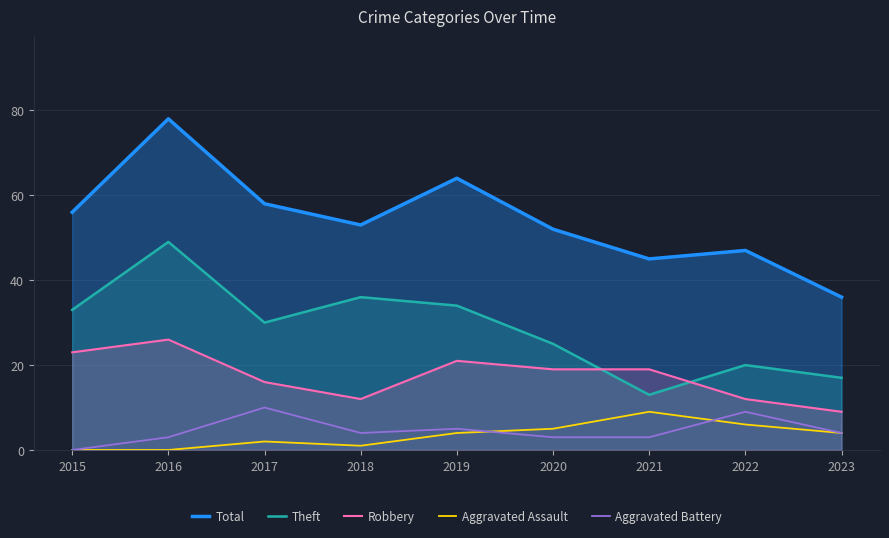

List the series in order of their peak value, lowest first.

Aggravated Assault, Aggravated Battery, Robbery, Theft, Total